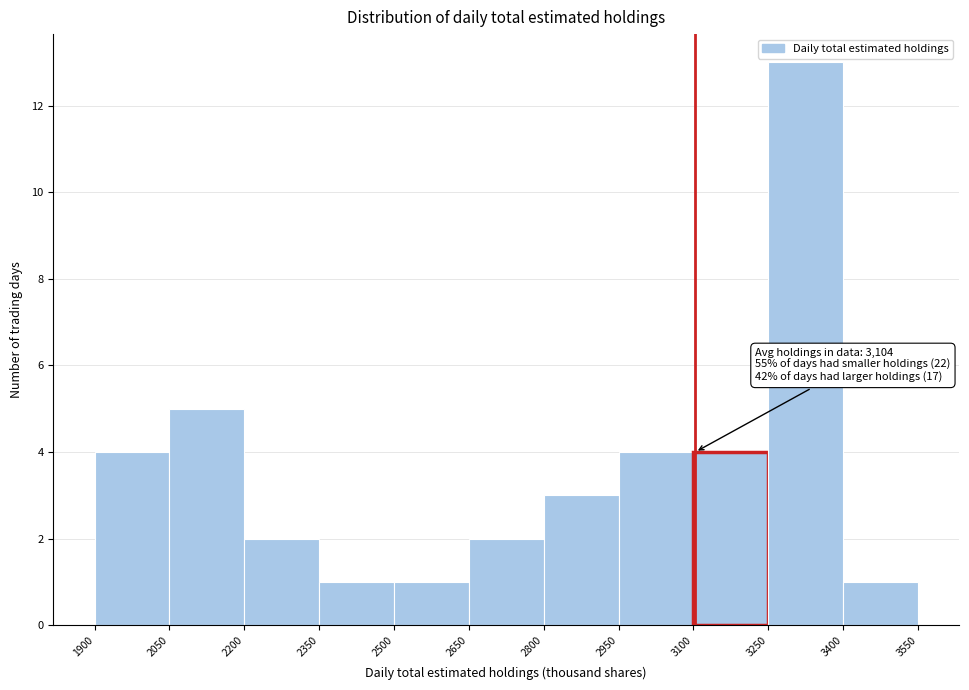

Over which range of the x-axis is the bar tallest?

3250 to 3400